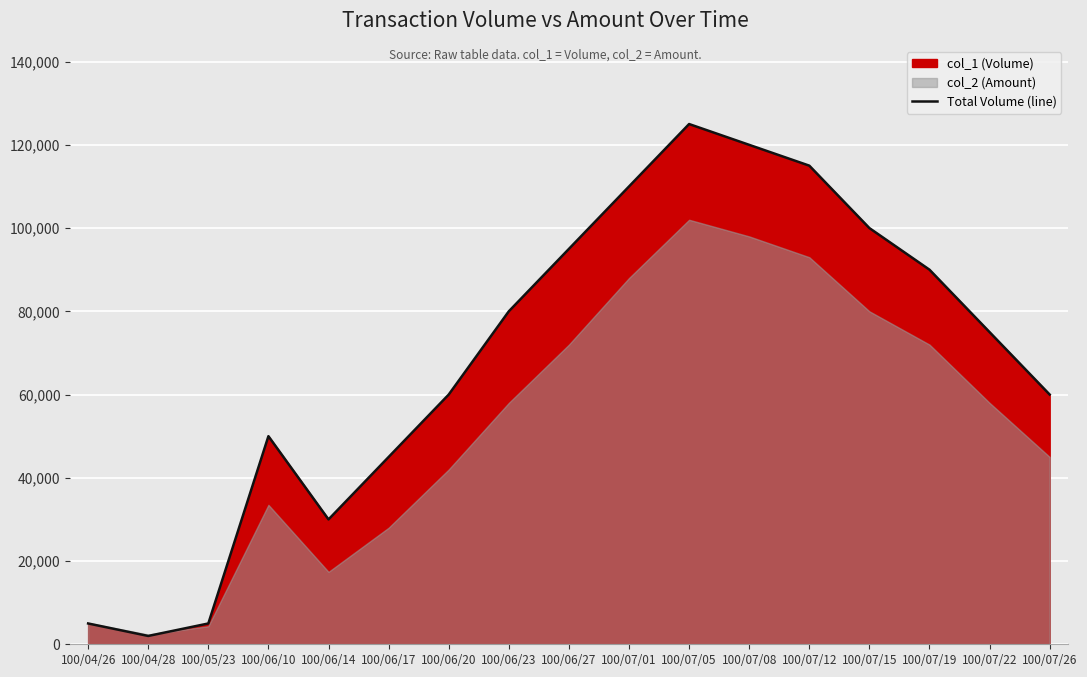

Reading left to right, transcribe all the data shown in this chart.

100/04/26=5000	100/04/28=2000	100/05/23=5000	100/06/10=50000	100/06/14=30000	100/06/17=45000	100/06/20=60000	100/06/23=80000	100/06/27=95000	100/07/01=110000	100/07/05=125000	100/07/08=120000	100/07/12=115000	100/07/15=100000	100/07/19=90000	100/07/22=75000	100/07/26=60000